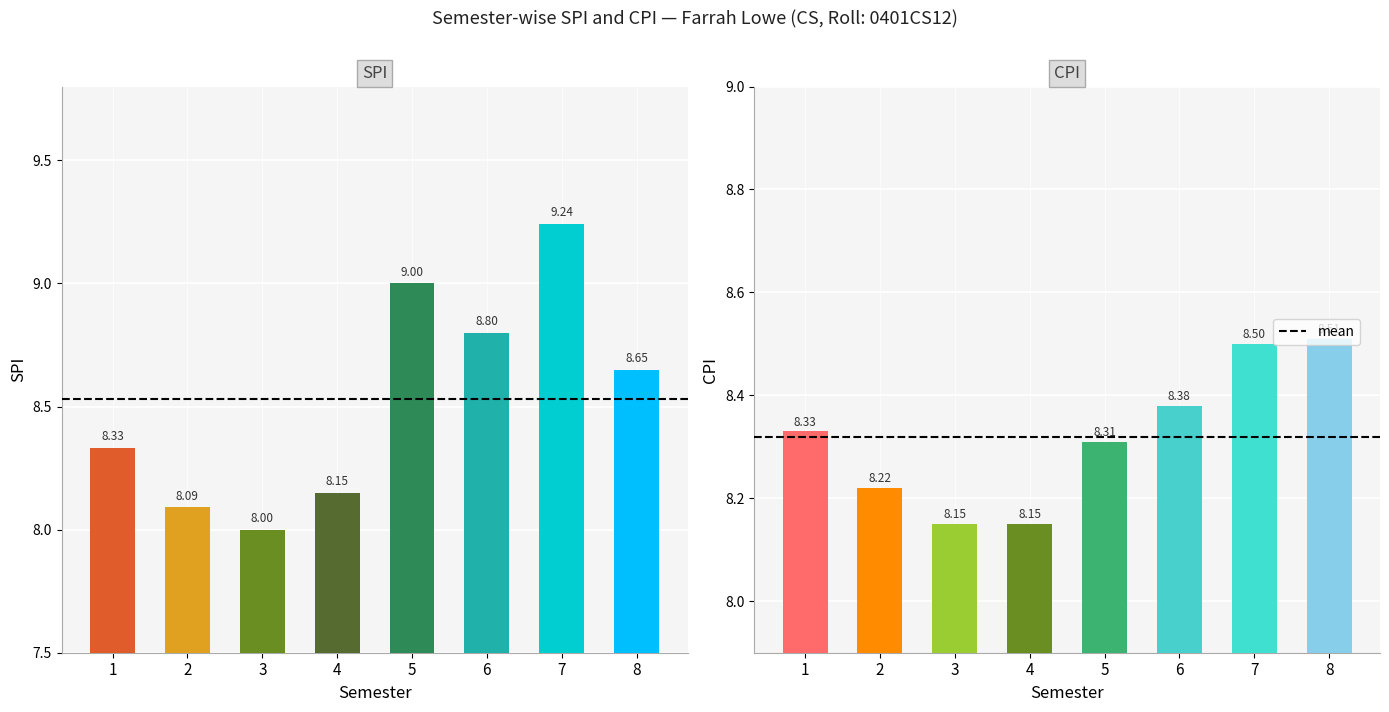

Which category has the highest value in the CPI series?

8